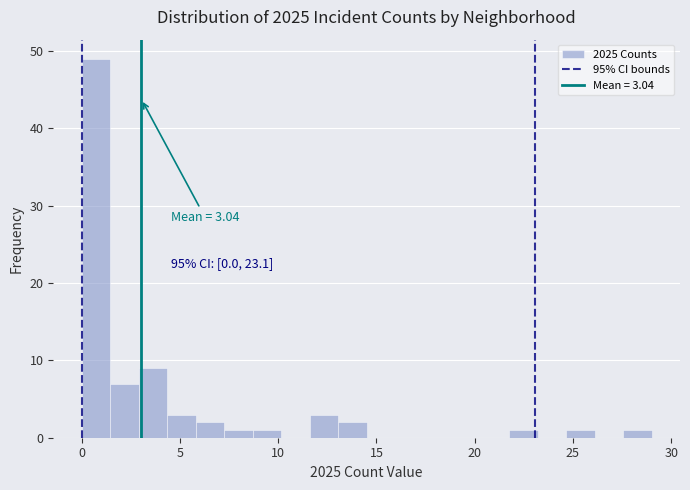

Around what value on the x-axis is the tallest bar? Give the approximate position of its centre, as read against the axis.

0.5